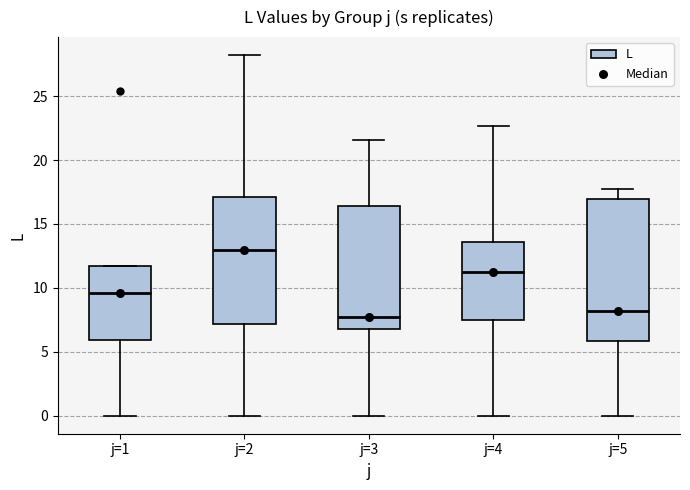

Where does the lower whisker of the box for j=2 end on the y-axis? The values are not printed on the chart, so give them approximately, as read against the axis.

0.0